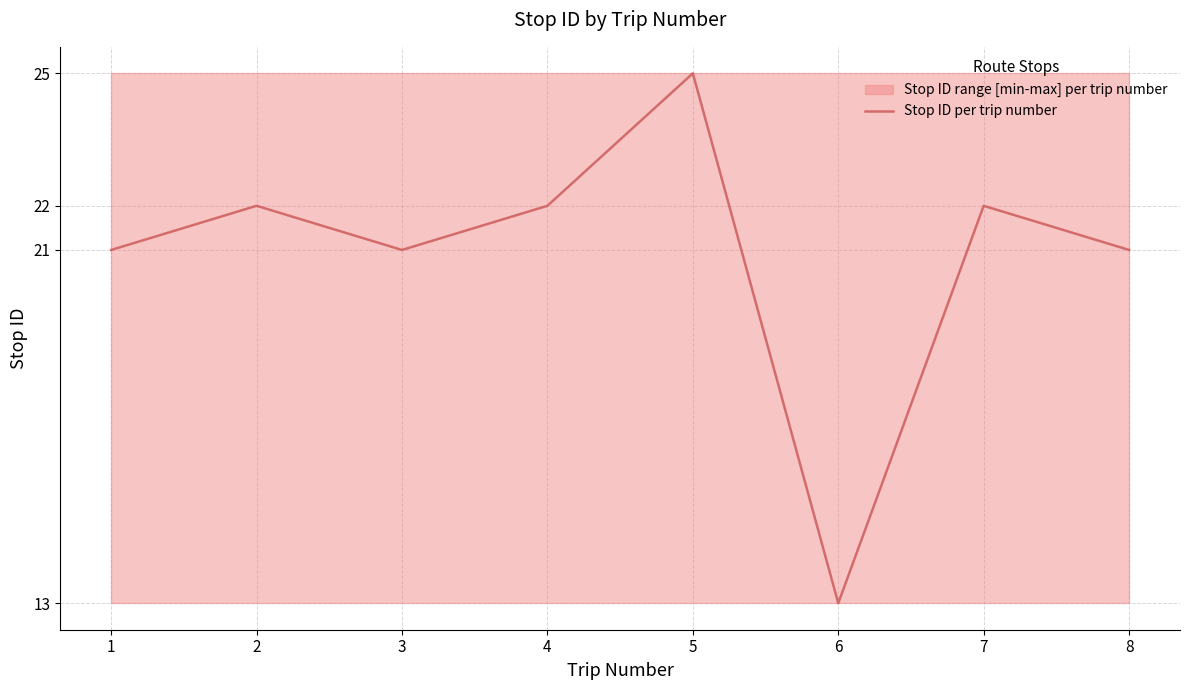

How many points are lower than both their immediate neighbors (excluding endpoints)?

2